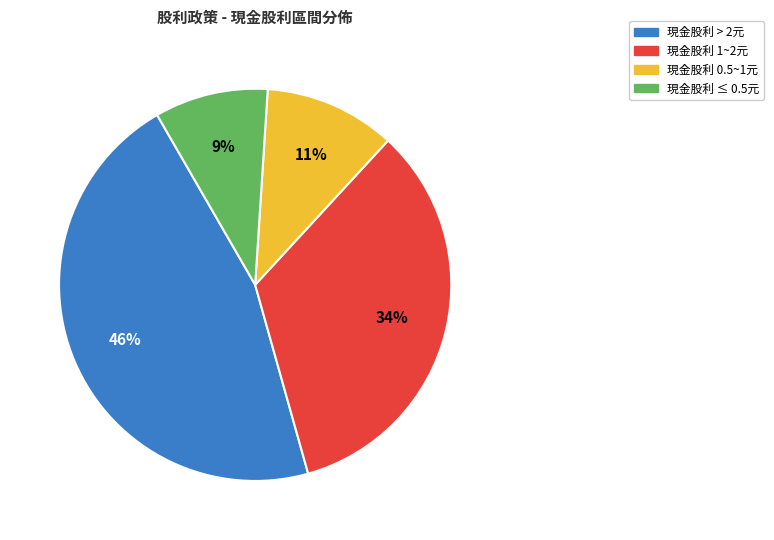

The 現金股利 > 2元 slice represents 55% of the pie. True or false?

False